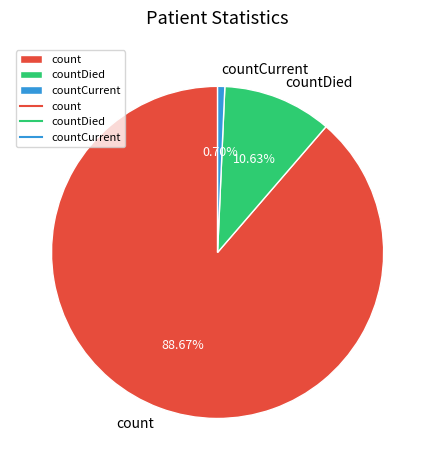

Which slice is the smallest?

countCurrent